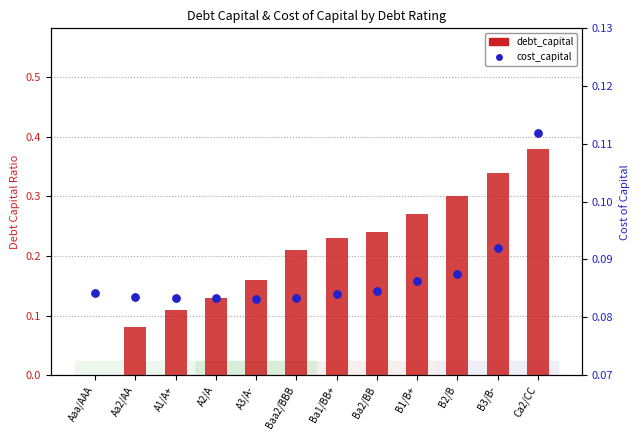

What is the total value across all series at A3/A-?

0.2